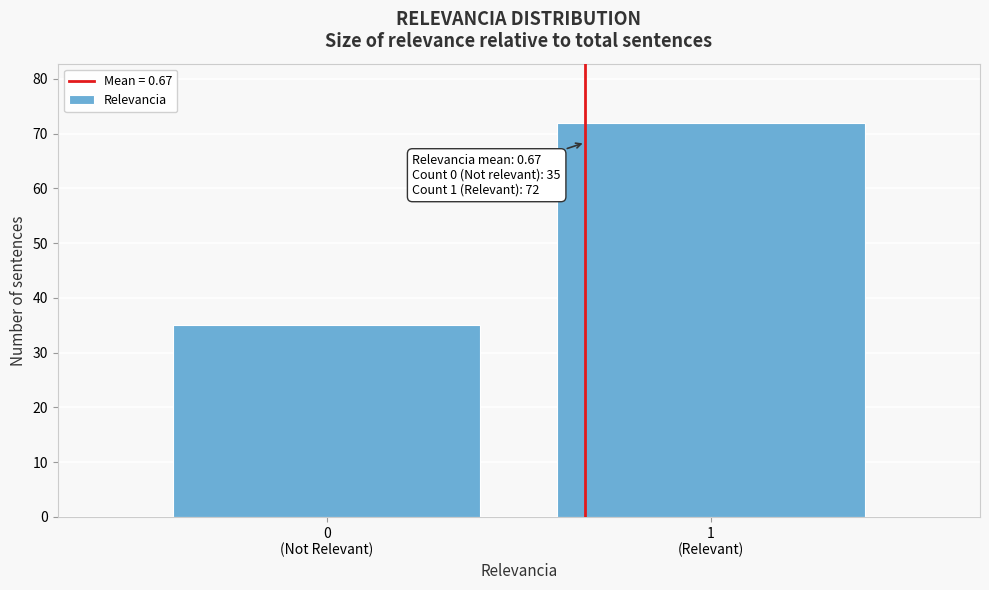

Reading right to left, what are all the values shown in this chart?

72	35